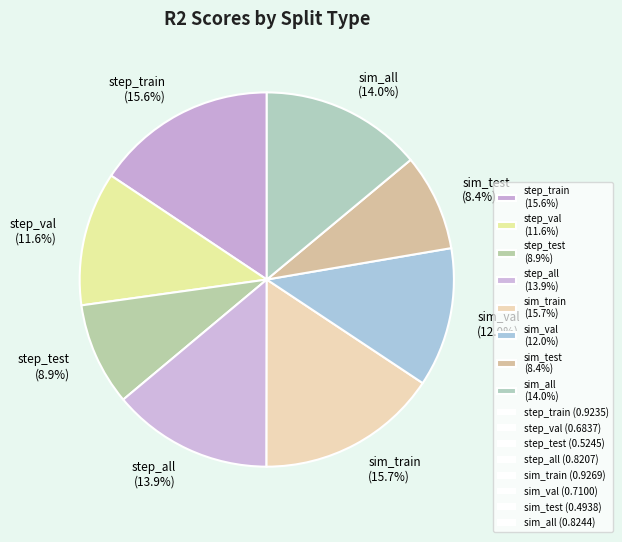

How much of the chart is everything except sim_all?

86.0%